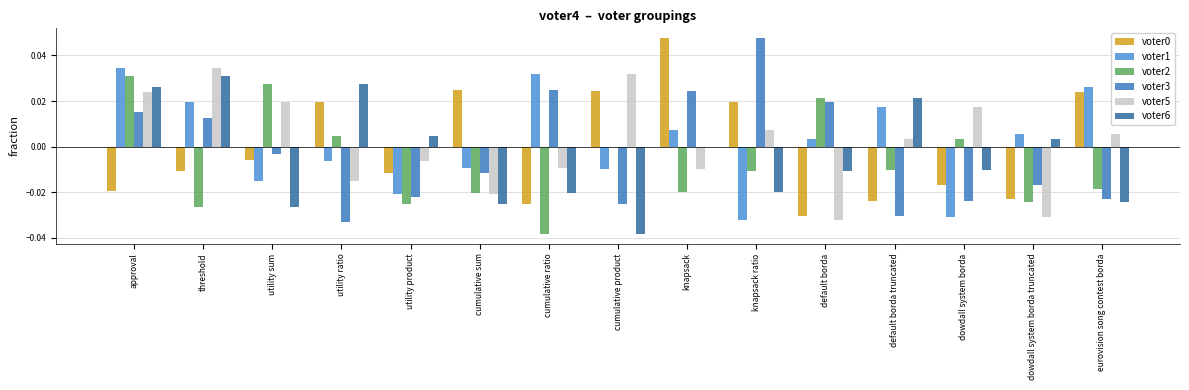

Are the bars horizontal?

No